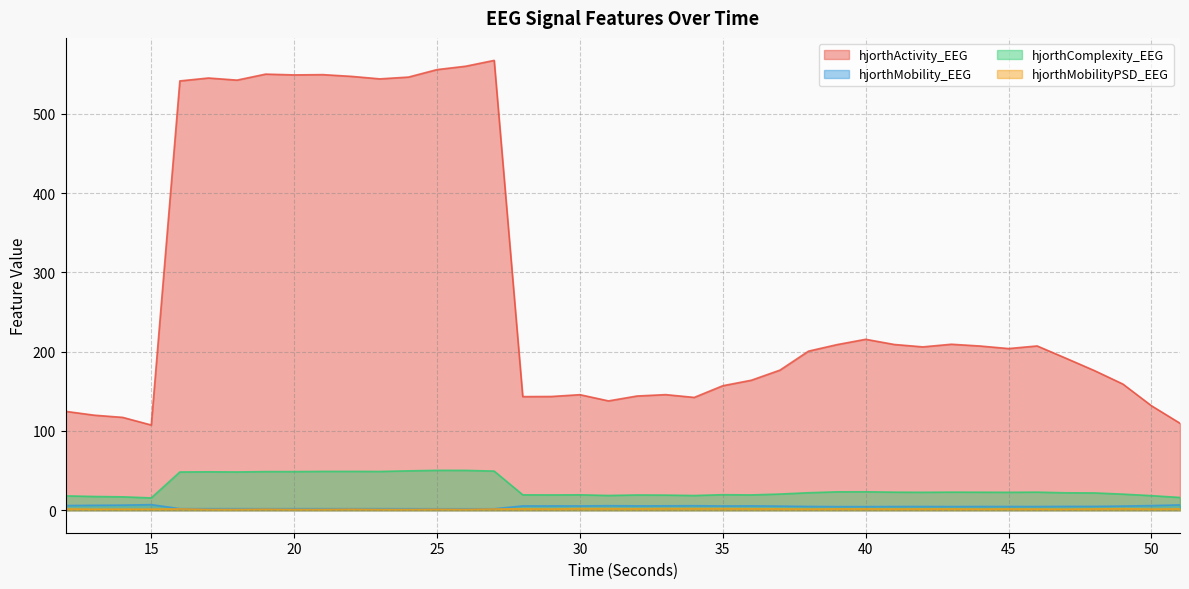

List the labels in order of hjorthActivity_EEG value, largest first.

27, 26, 25, 19, 21, 20, 22, 24, 17, 23, 18, 16, 40, 43, 41, 39, 46, 44, 42, 45, 38, 47, 37, 48, 36, 49, 35, 33, 30, 32, 29, 28, 34, 31, 50, 12, 13, 14, 51, 15